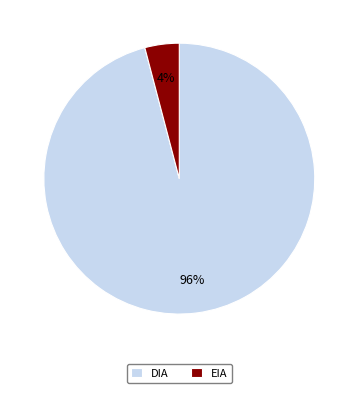

Which category has the smallest portion of the pie?

EIA